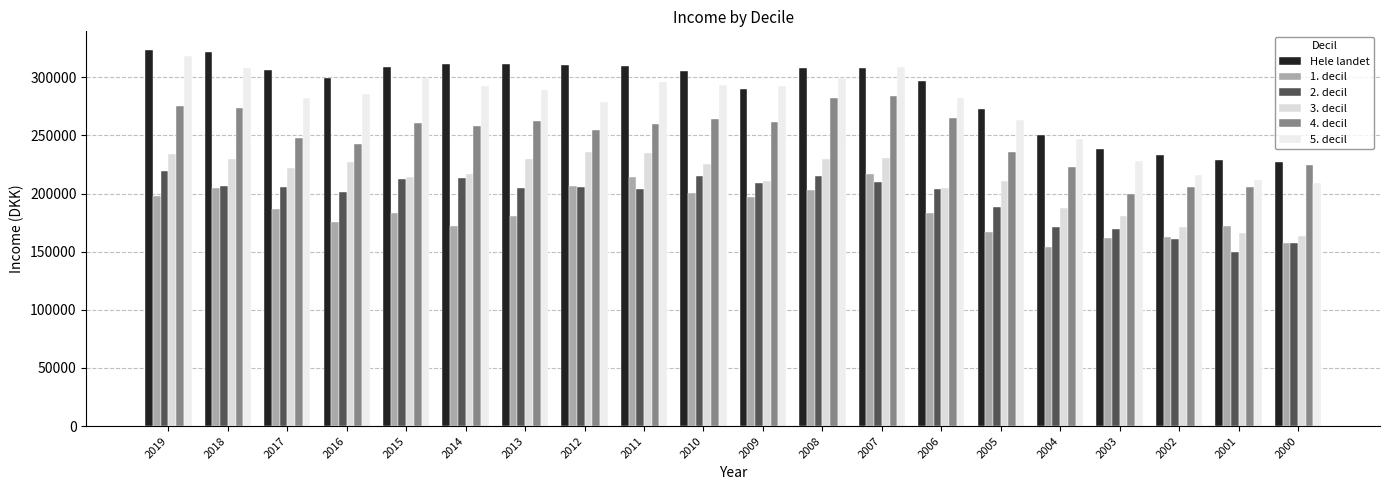

What is the sum of the 1. decil values at 2010 and 2003?

361890.5